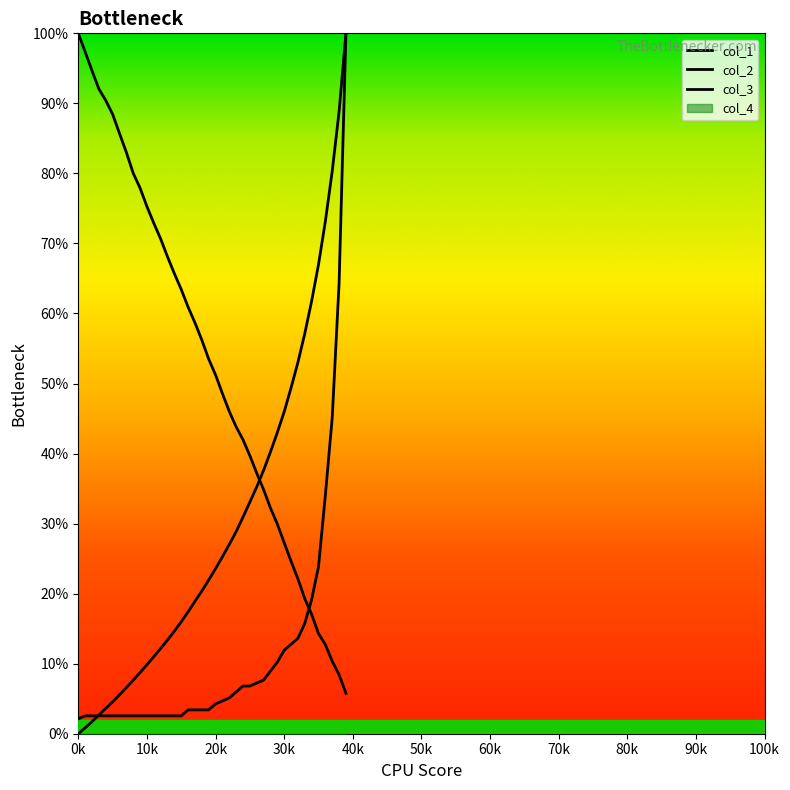

How many intersections are there between col_1 and col_2?

1